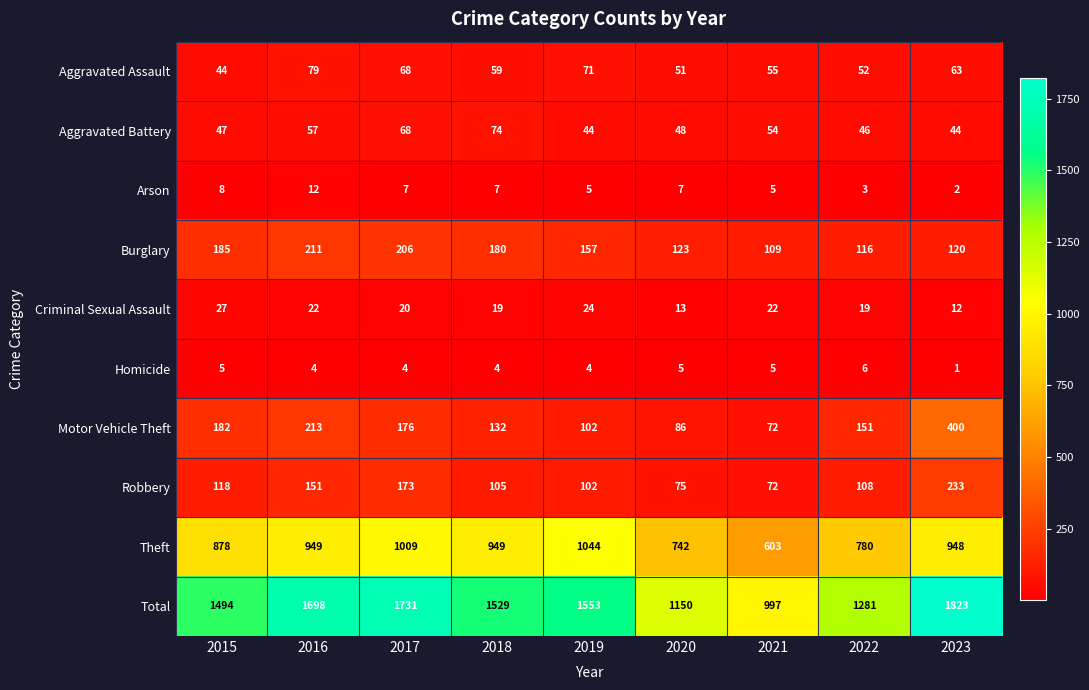

Is it true that Aggravated Battery equals 13 at 2023?

False